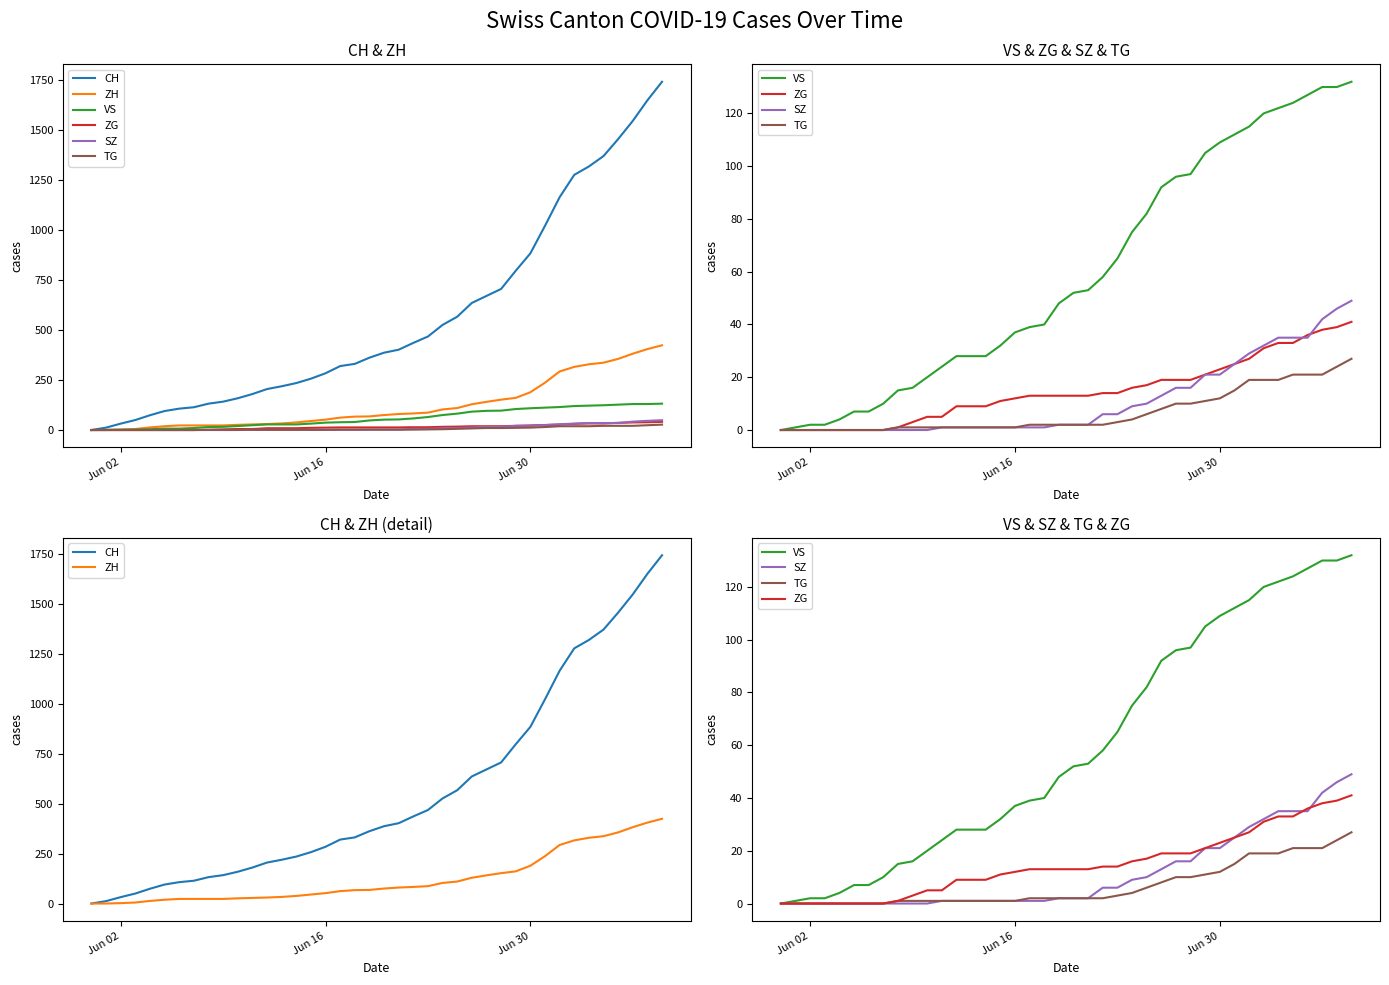

At which label is CH closest to 871?

Jun 30